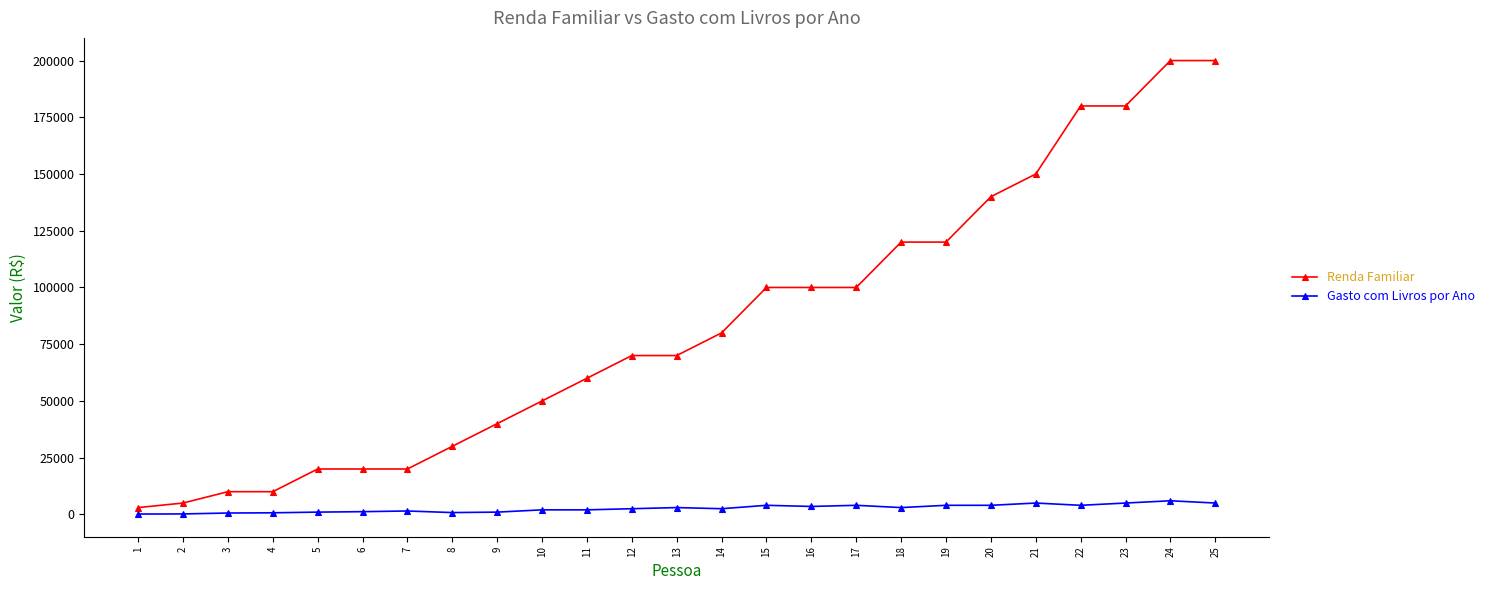

Which series changed the most between 11 and 15?

Renda Familiar